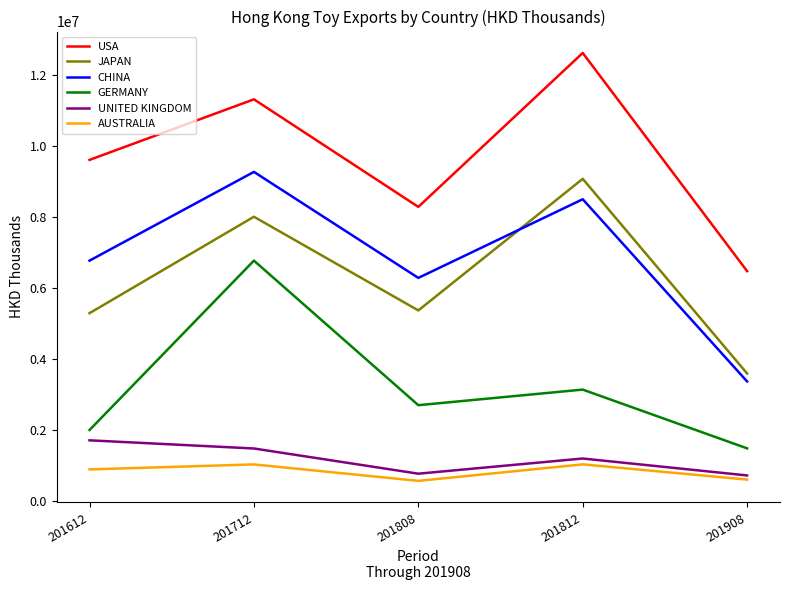

At which category is the sum across all series the highest?

201712